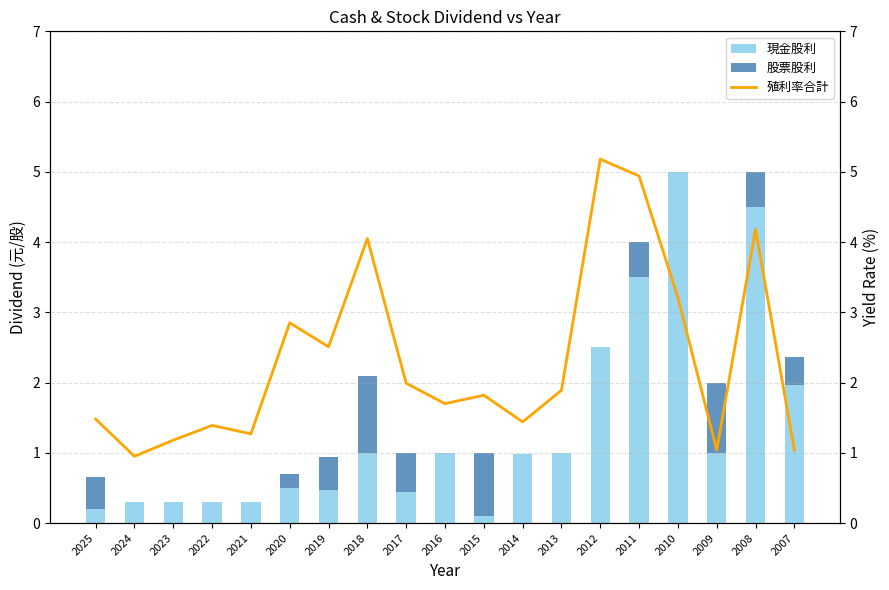

At which label is 現金股利 closest to 2?

2007